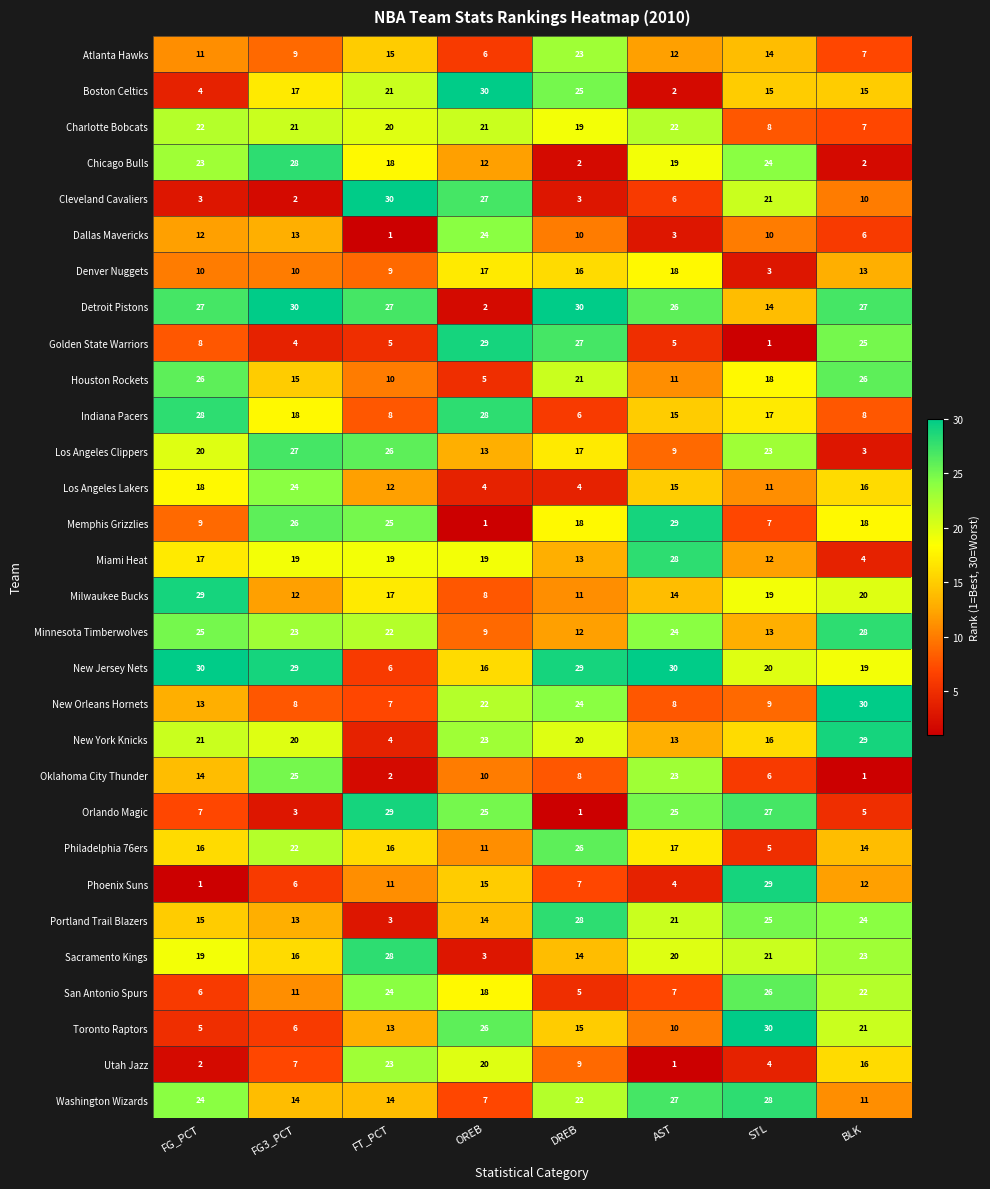

What is the sum of all Golden State Warriors values?

104